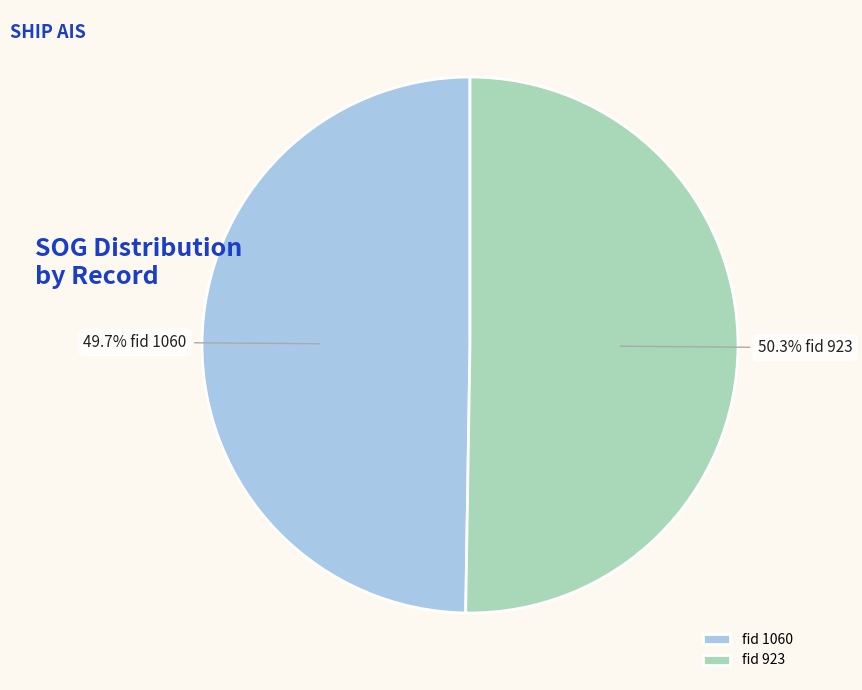

What percentage is NOT represented by fid 923?

49.7%